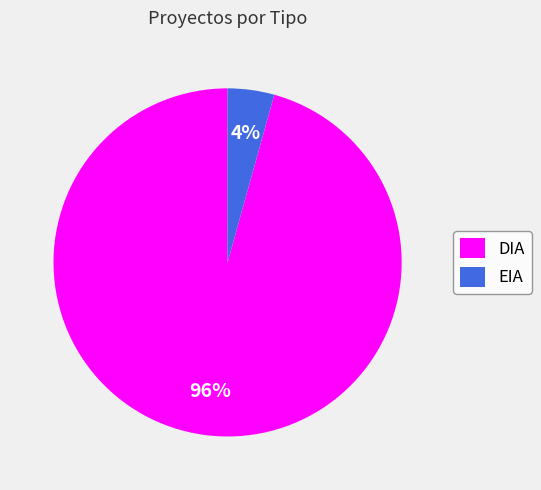

Between DIA and EIA, which is larger?

DIA